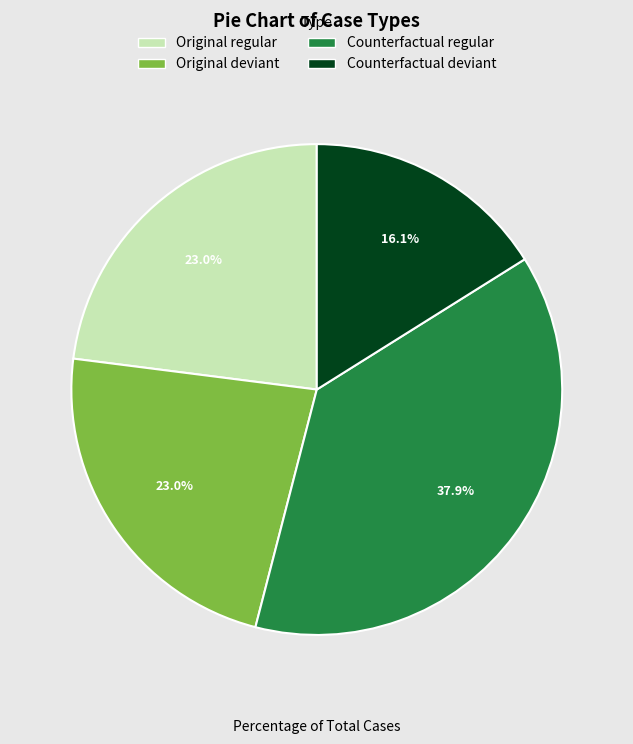

To the nearest percent, what is the difference between the largest and smallest slice percentages?

22%